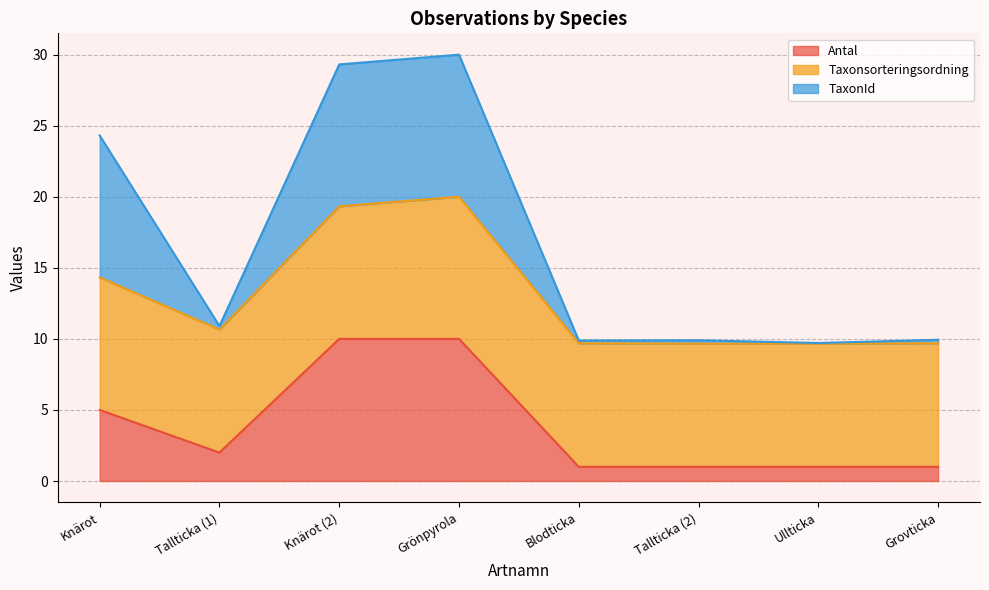

True or false: Antal has a value of 15.1 at Grönpyrola.

False